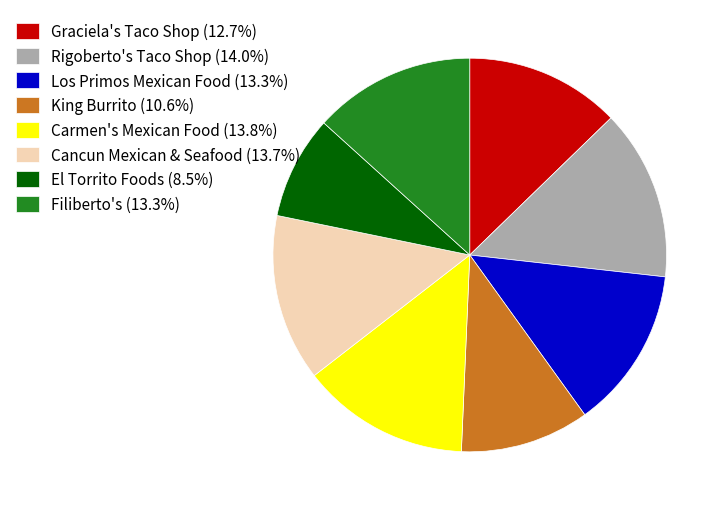

Do Graciela's Taco Shop and Cancun Mexican & Seafood together represent more than half of the pie?

No